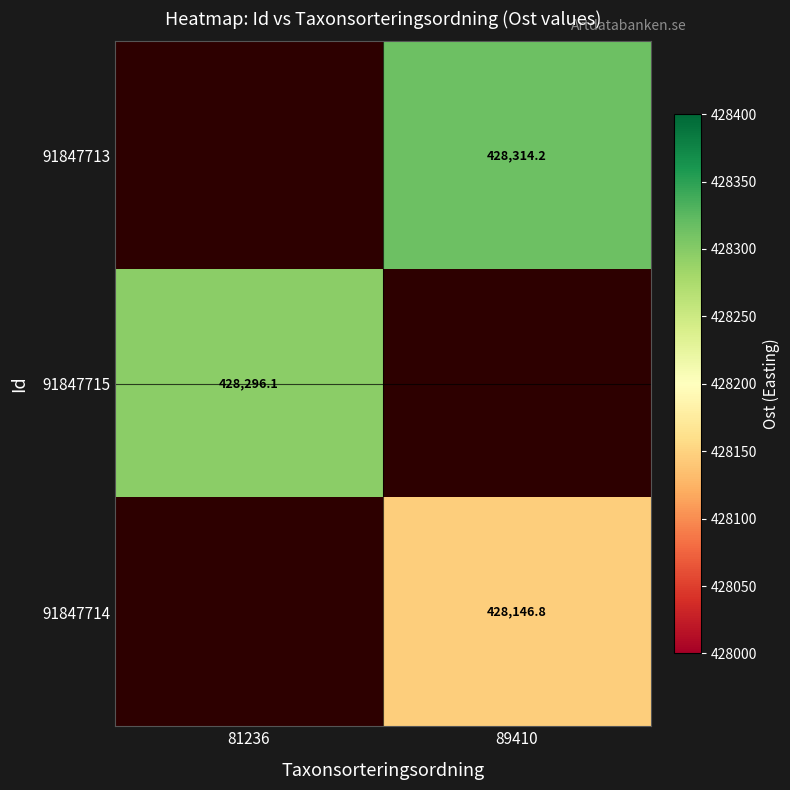

List the series in order of their peak value, highest first.

91847713, 91847715, 91847714